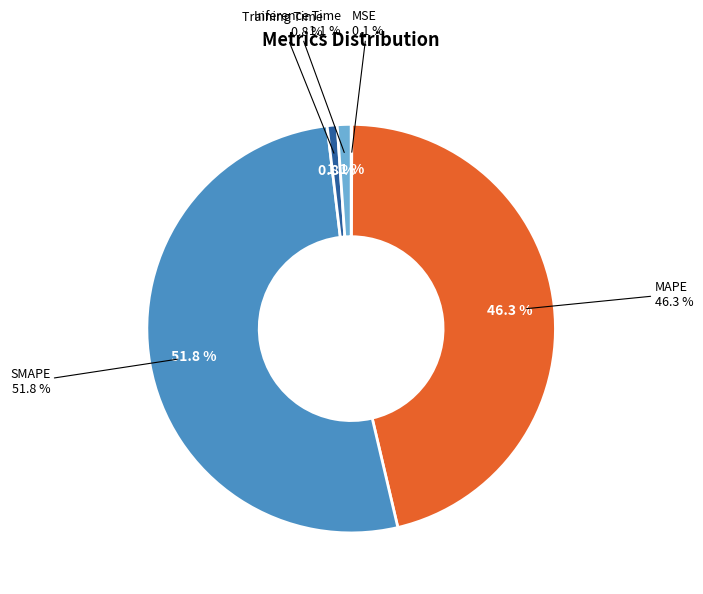

What percentage is NOT represented by MAPE?

53.7%